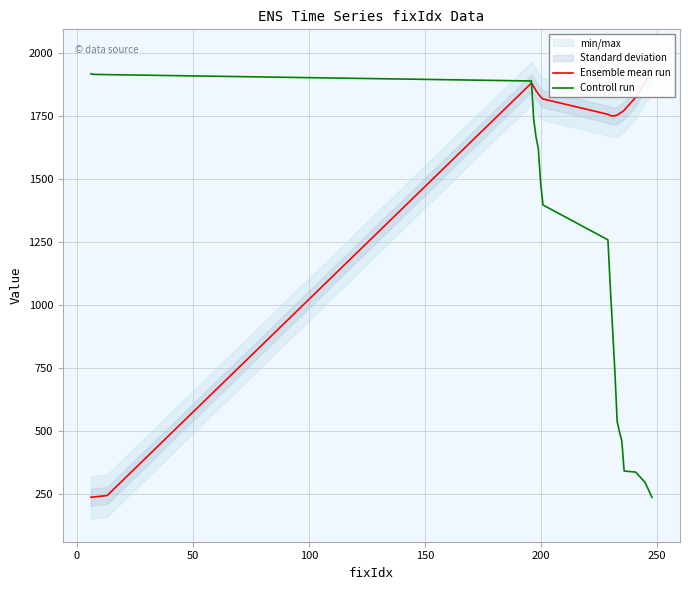

What is the maximum value for Controll run?

1919.0